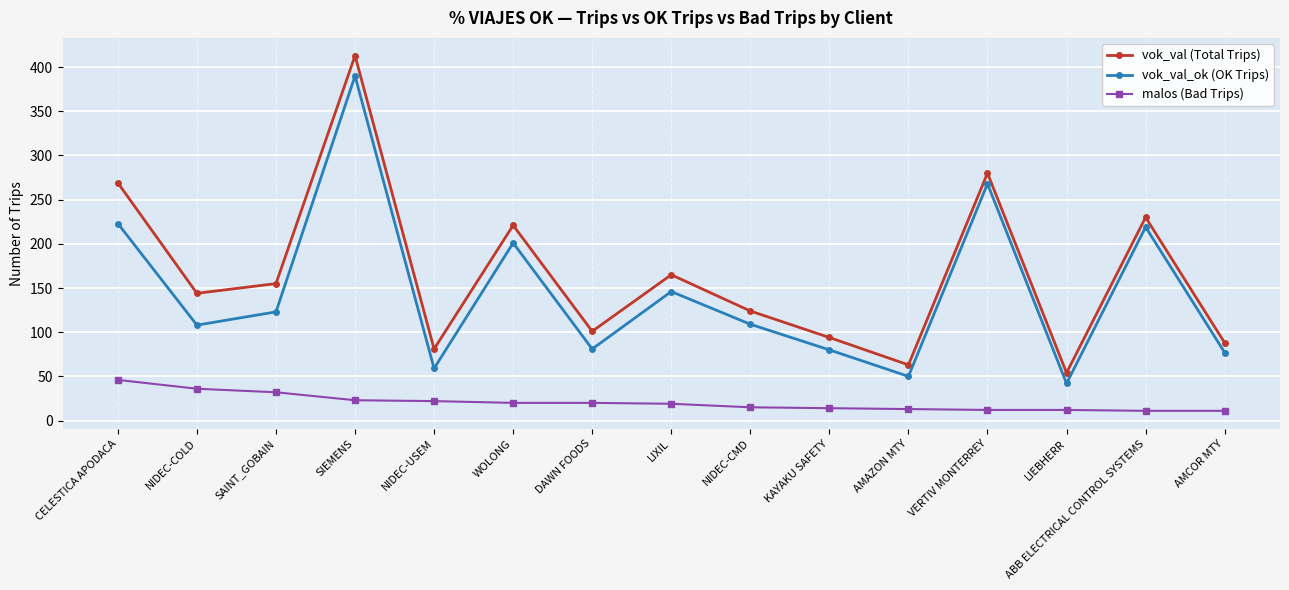

Rank the series by their maximum value, from lowest to highest.

malos (Bad Trips), vok_val_ok (OK Trips), vok_val (Total Trips)